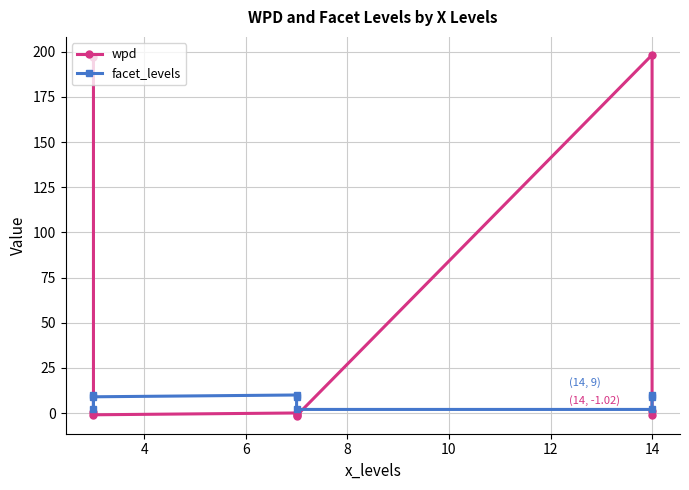

Which series ends up on top after the final intersection of wpd and facet_levels?

facet_levels